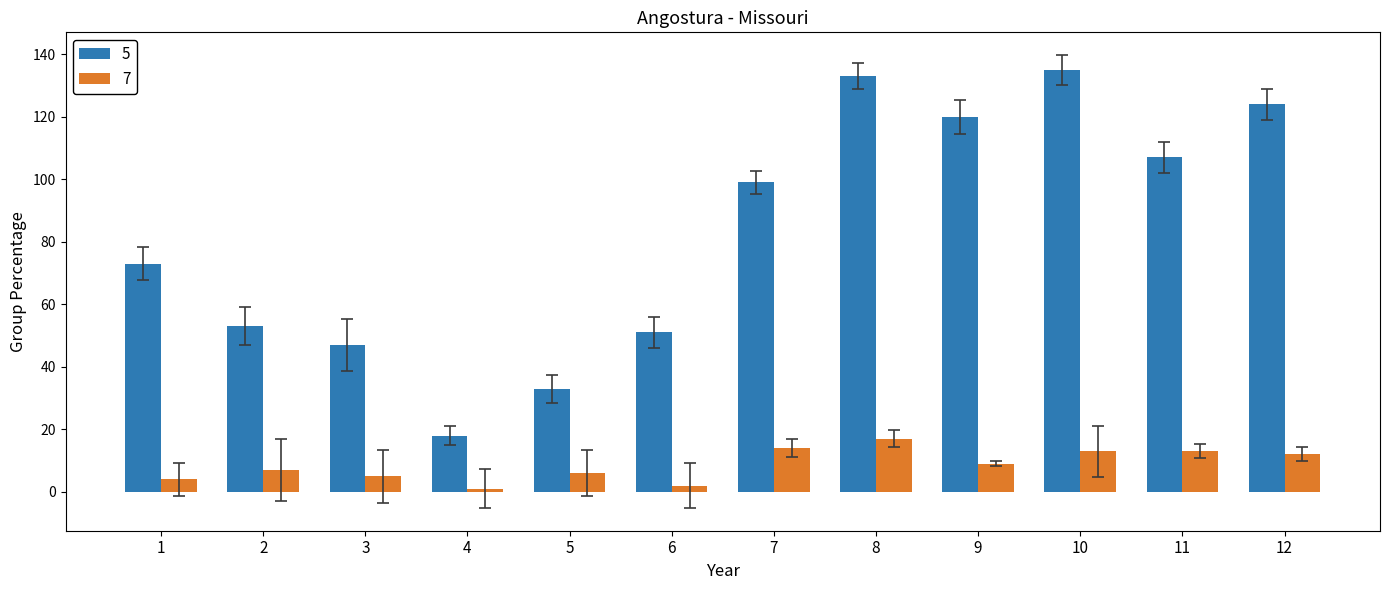

At 9, list the series in order from smallest to largest.

7, 5